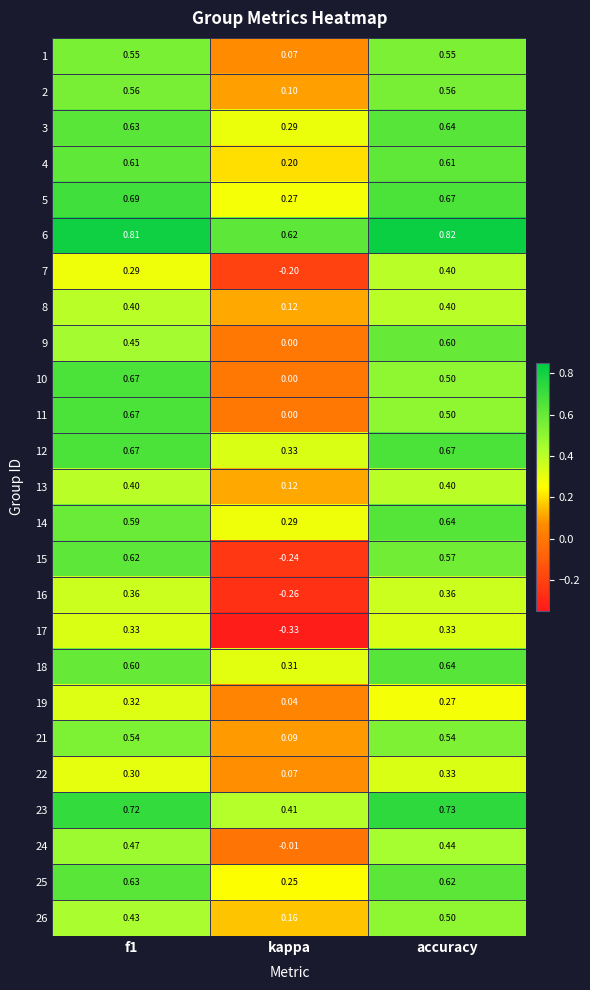

At which label is 22 closest to 0?

kappa